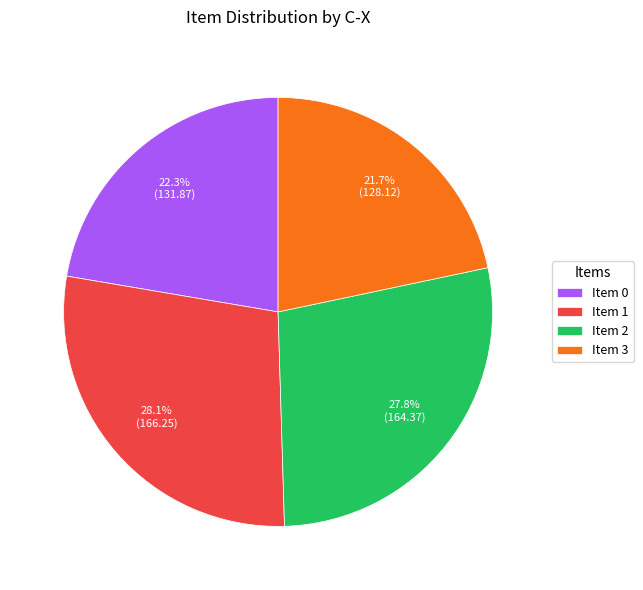

Which has a higher value, Item 2 or Item 3?

Item 2